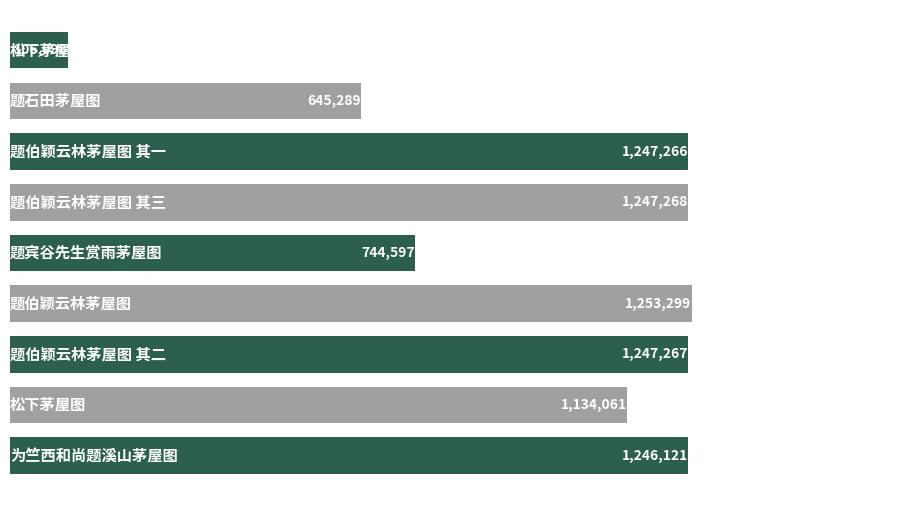

Are the bars horizontal?

Yes